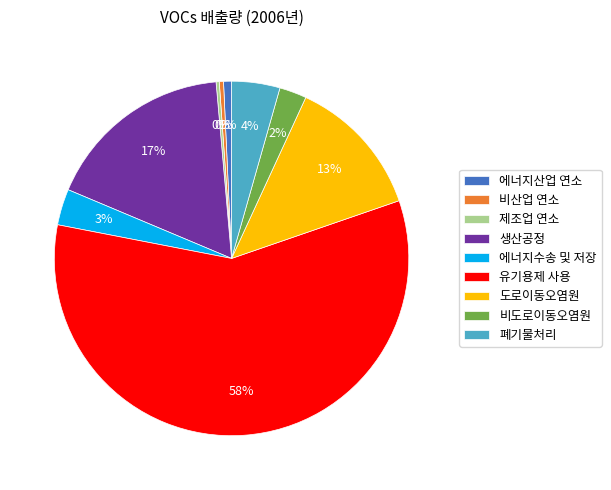

True or false: 폐기물처리 accounts for 4% of the total.

True